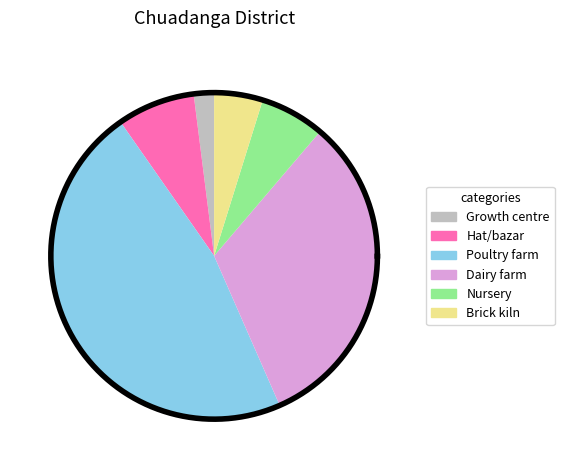

What is the change in value from Poultry farm to Brick kiln?

-524